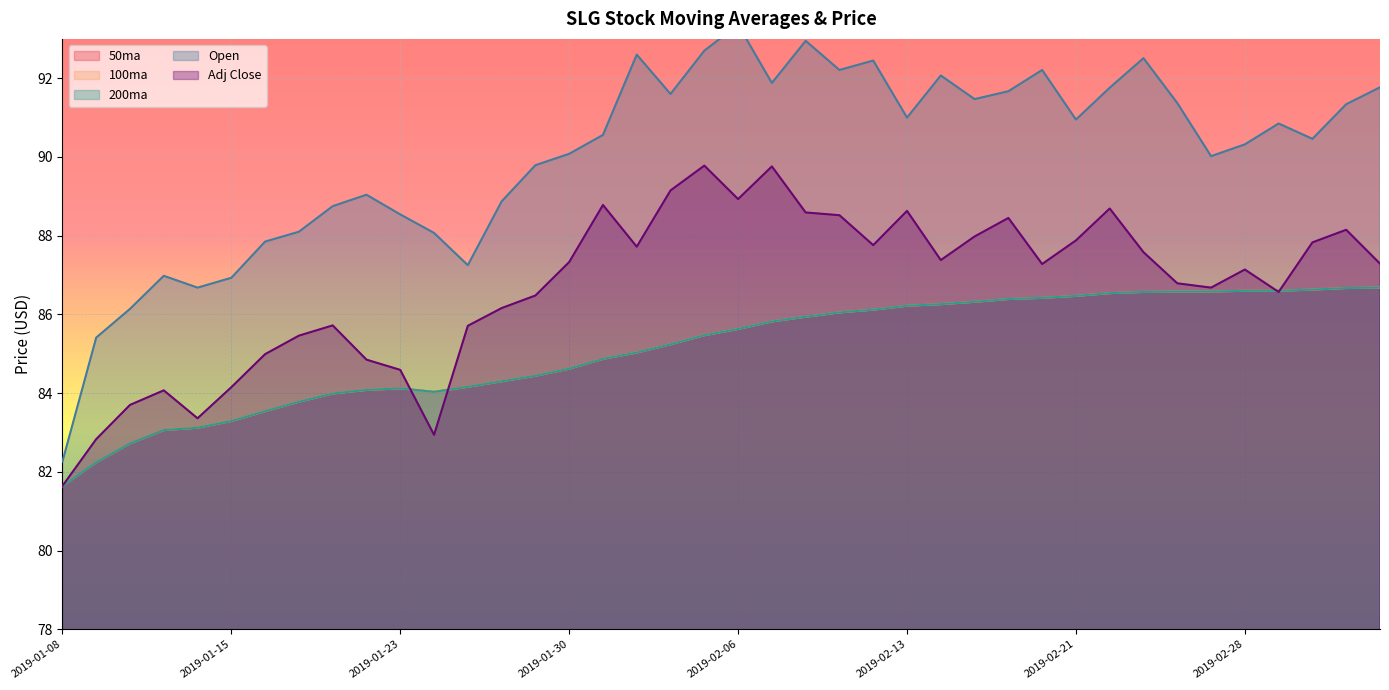

What is the sum of the 100ma values at 2019-01-24 and 2019-03-04?

170.7